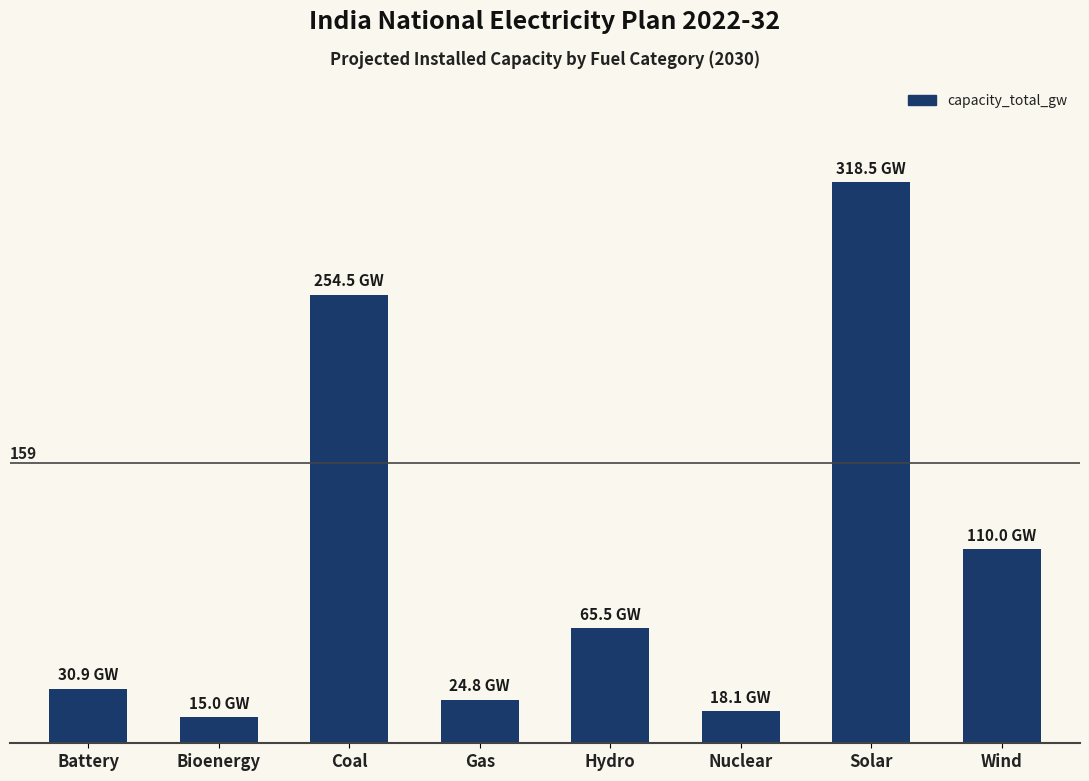

Does the chart contain any negative values?

No